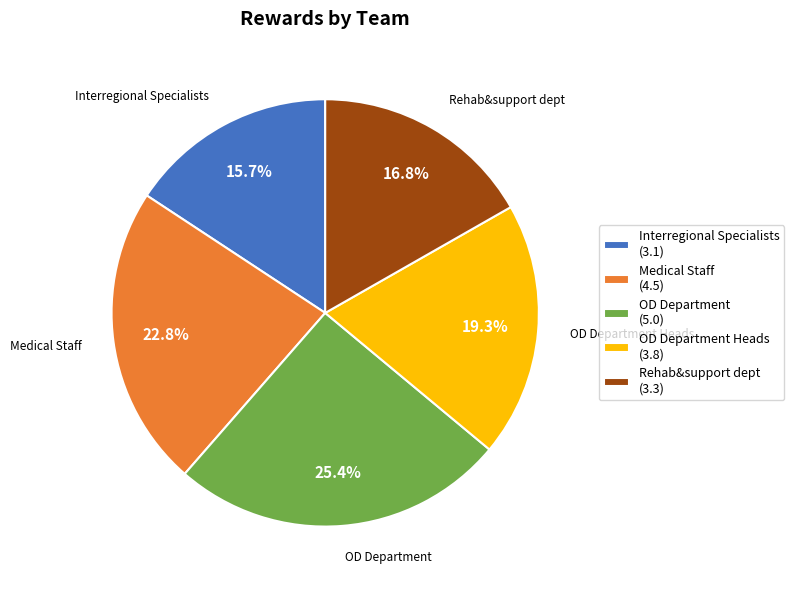

Is there any slice that represents more than half of the pie?

No